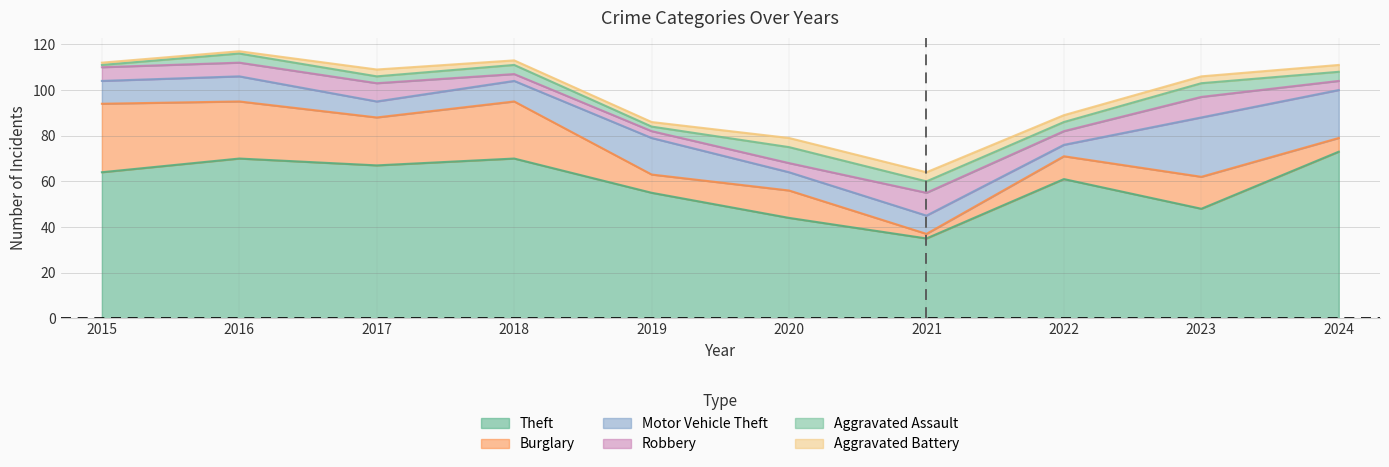

What is the minimum value shown in the chart?

1